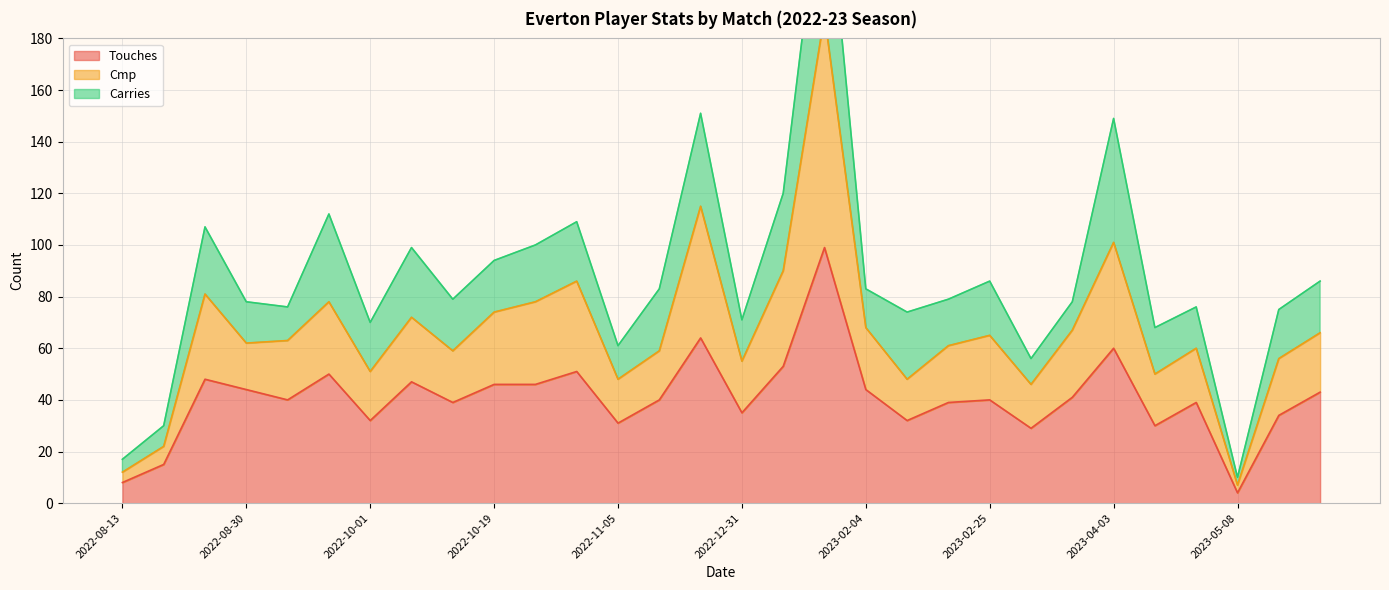

Is the value of Cmp at 2023-01-14 greater than the value of Touches at 2022-10-15?

Yes